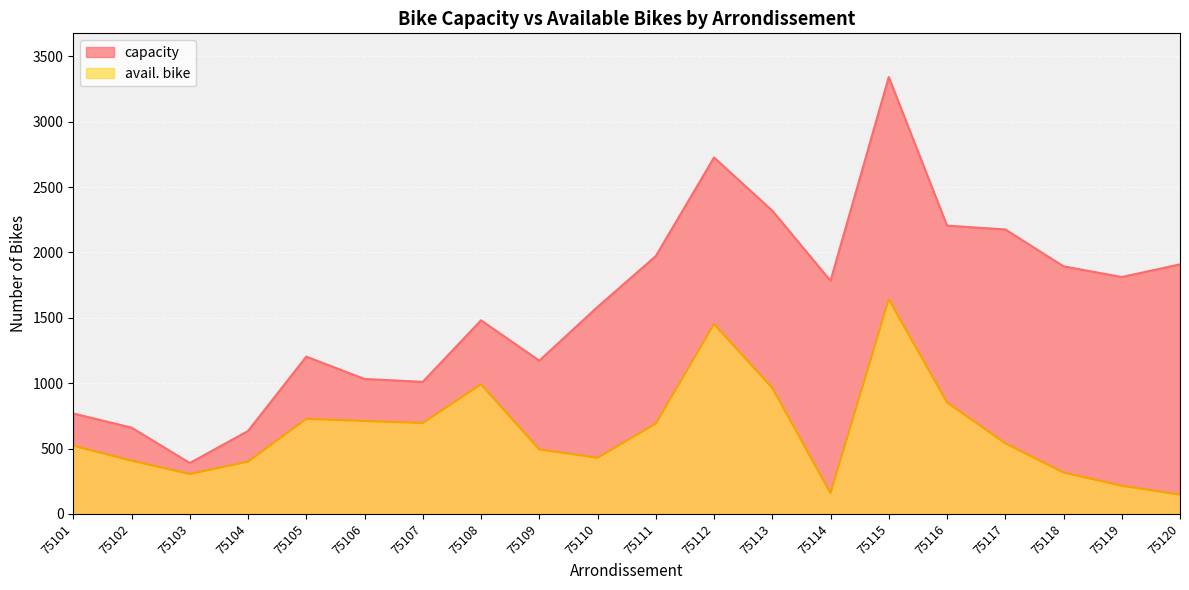

Which series has the largest Y range (max minus min)?

capacity